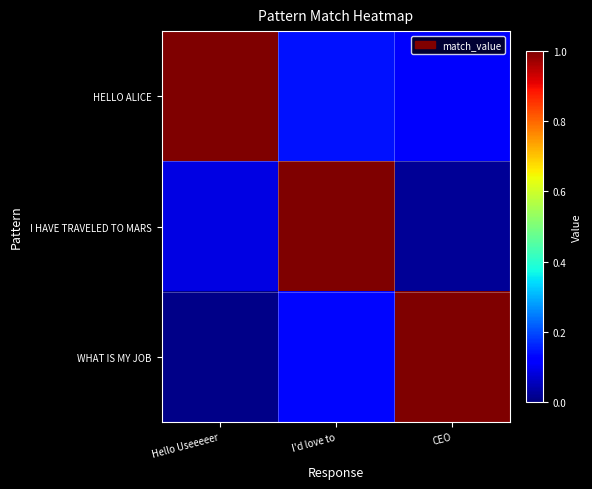

Reading left to right, list all the values displayed in this chart.

HELLO ALICE: Hello Useeeeer=1.0	I'd love to=0.1	CEO=0.1
I HAVE TRAVELED TO MARS: Hello Useeeeer=0.1	I'd love to=1.0	CEO=0.0
WHAT IS MY JOB: Hello Useeeeer=0.0	I'd love to=0.1	CEO=1.0